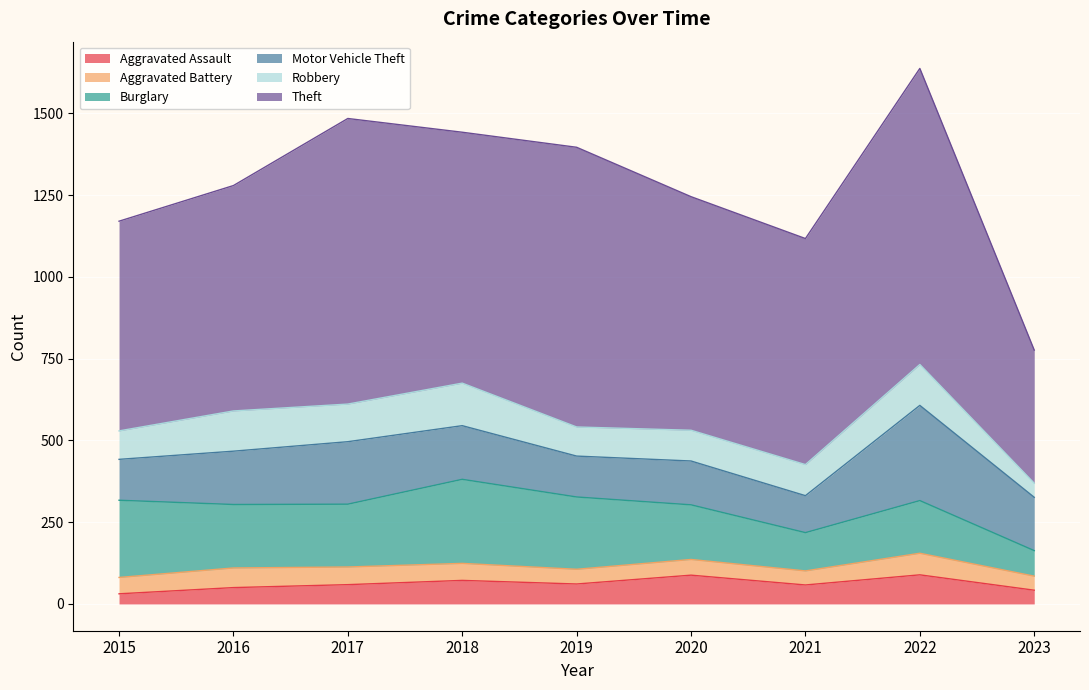

How many values in the Motor Vehicle Theft series are below 163?

4